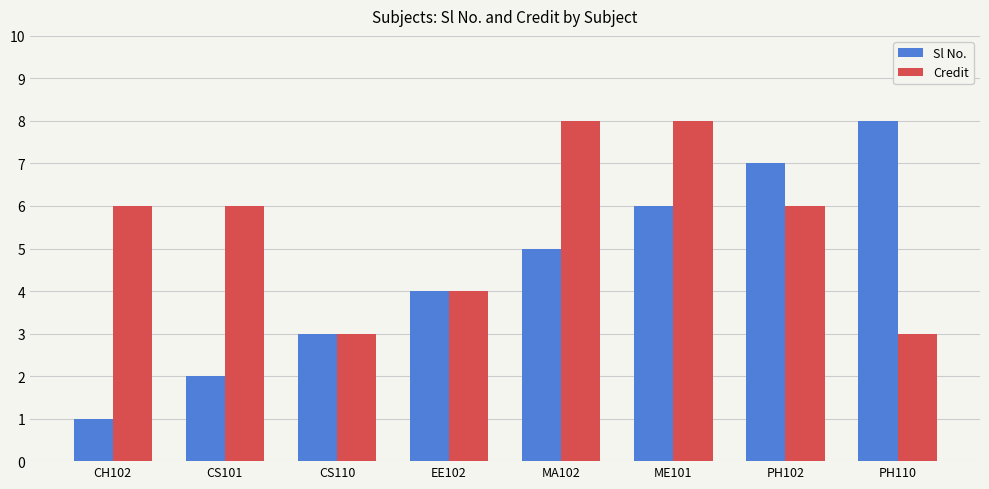

List the series in order of their overall mean, lowest first.

Sl No., Credit